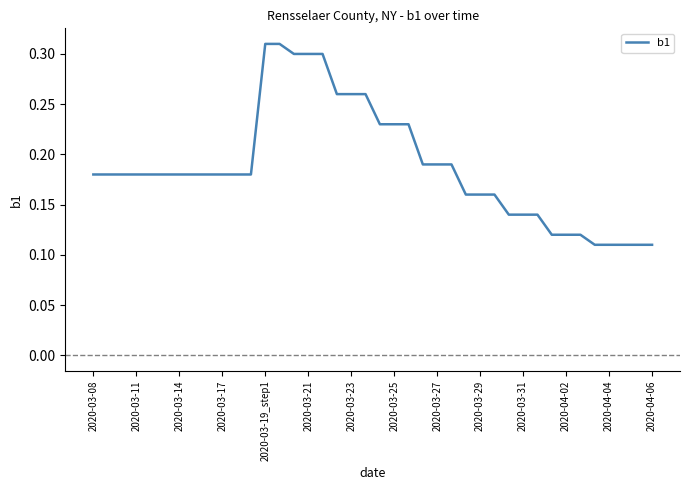

True or false: the data shows 0.3 at 2020-03-11.

False